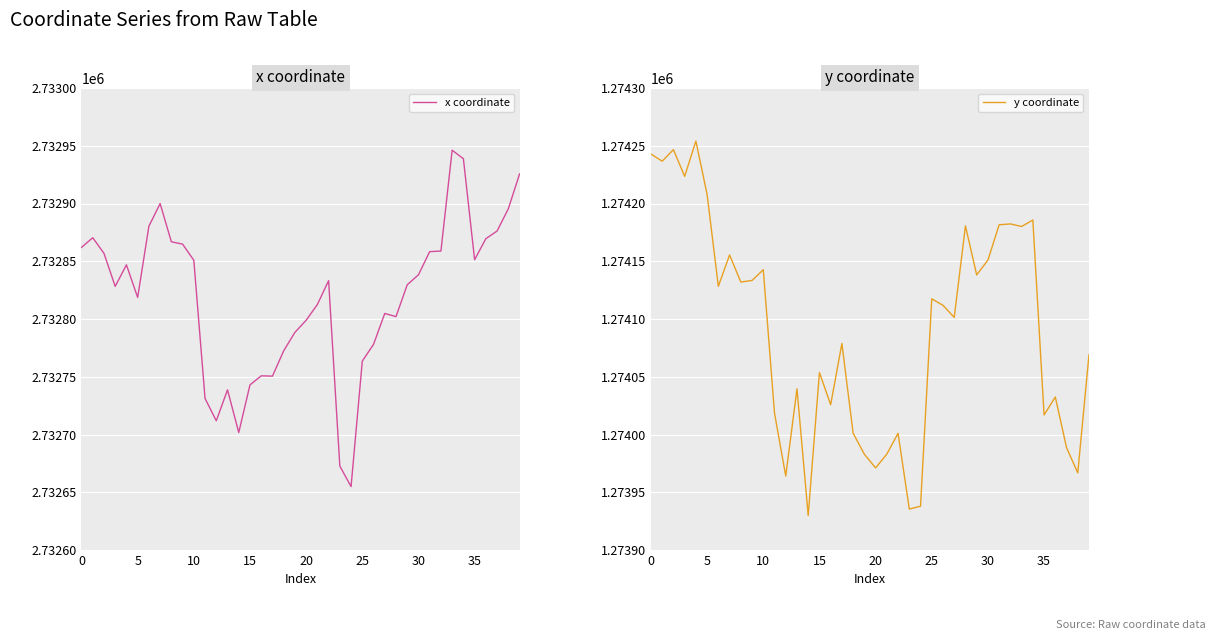

Count the number of data series in this chart.

2